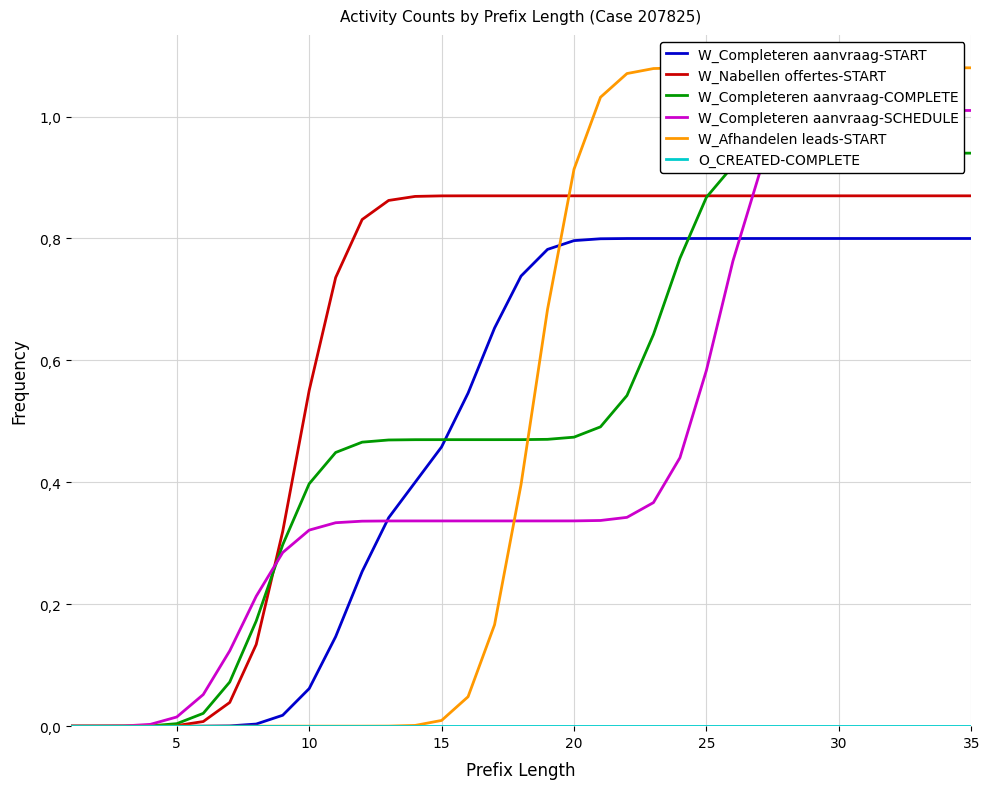

True or false: W_Completeren aanvraag-COMPLETE and W_Afhandelen leads-START cross at least once.

True